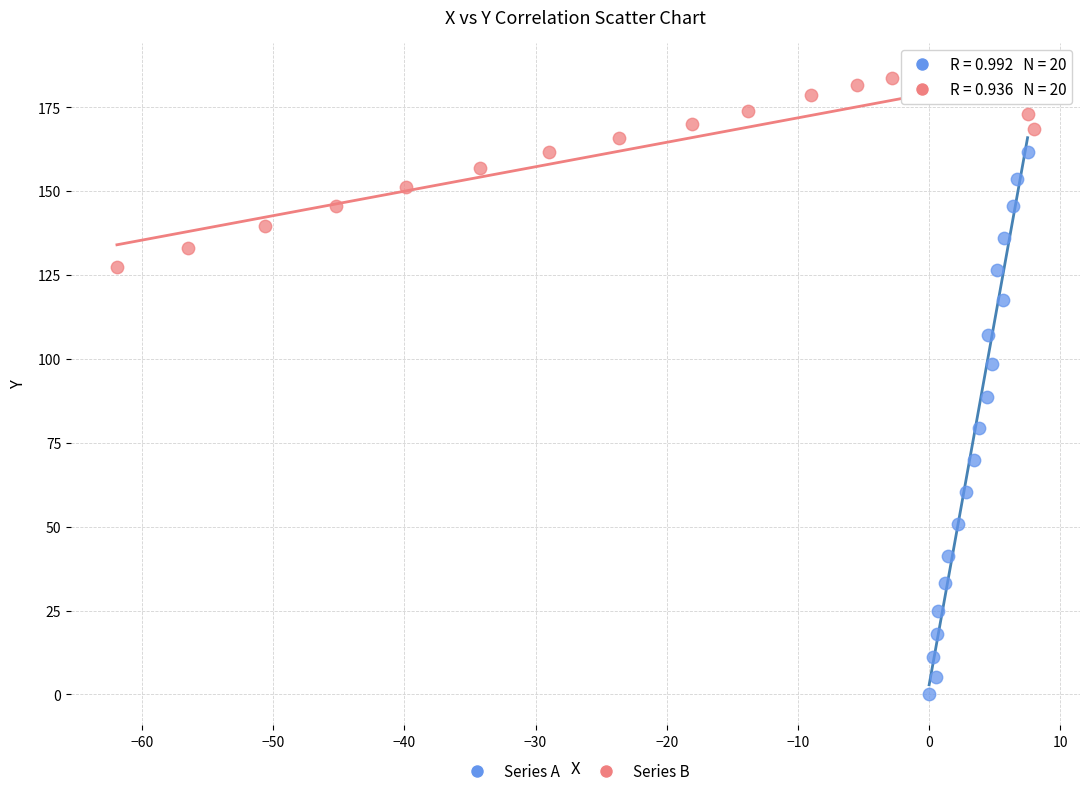

Which series has the widest spread of Y values?

Series A